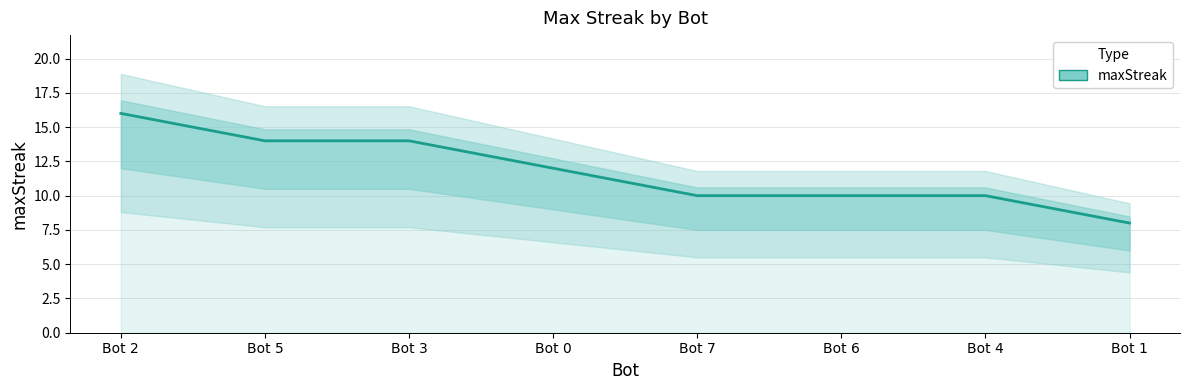

True or false: the data has more than 2 interior local peaks.

False